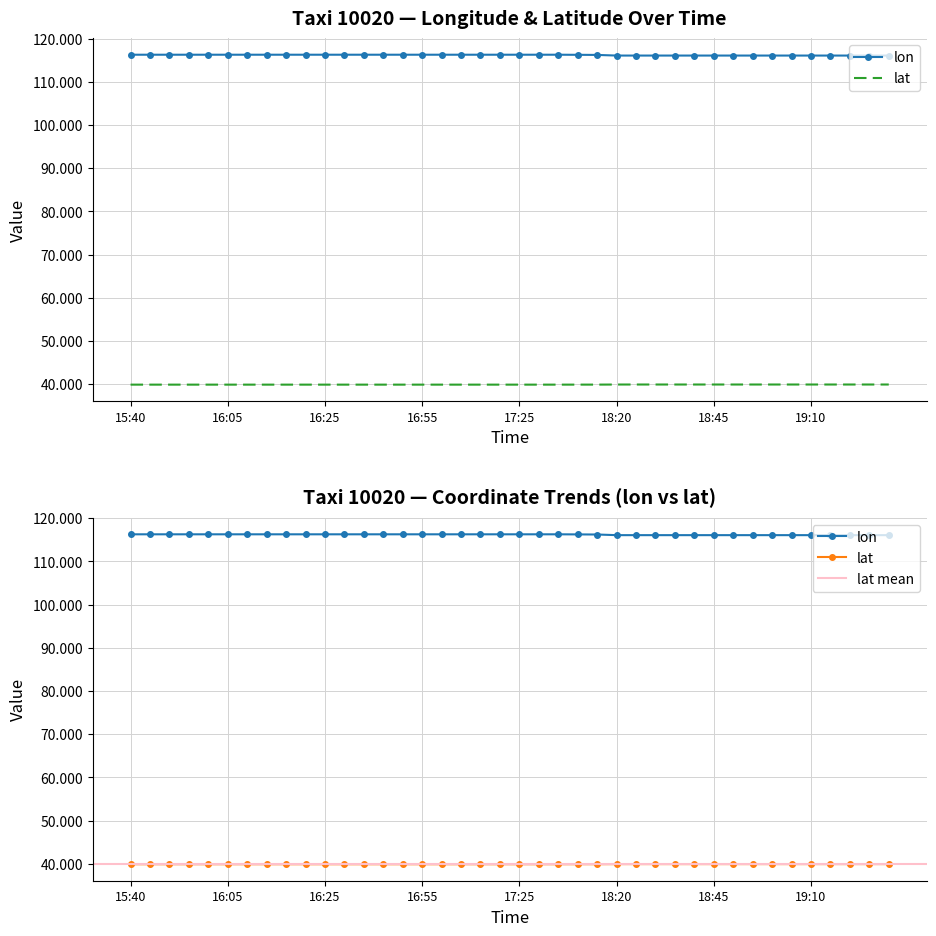

Where is lon nearest to the value 116?

19:20